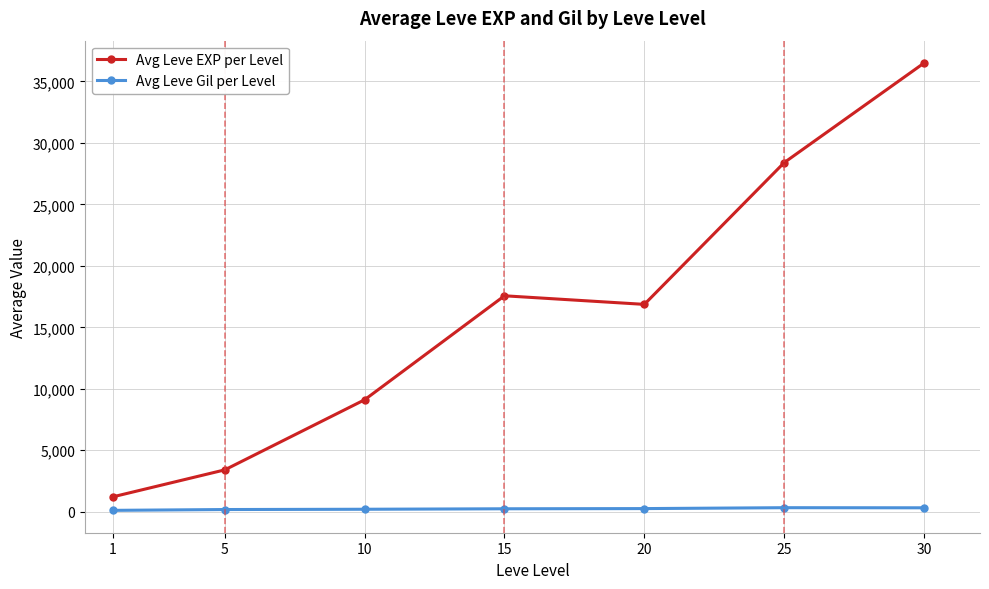

Which series has the largest total across all categories?

Avg Leve EXP per Level